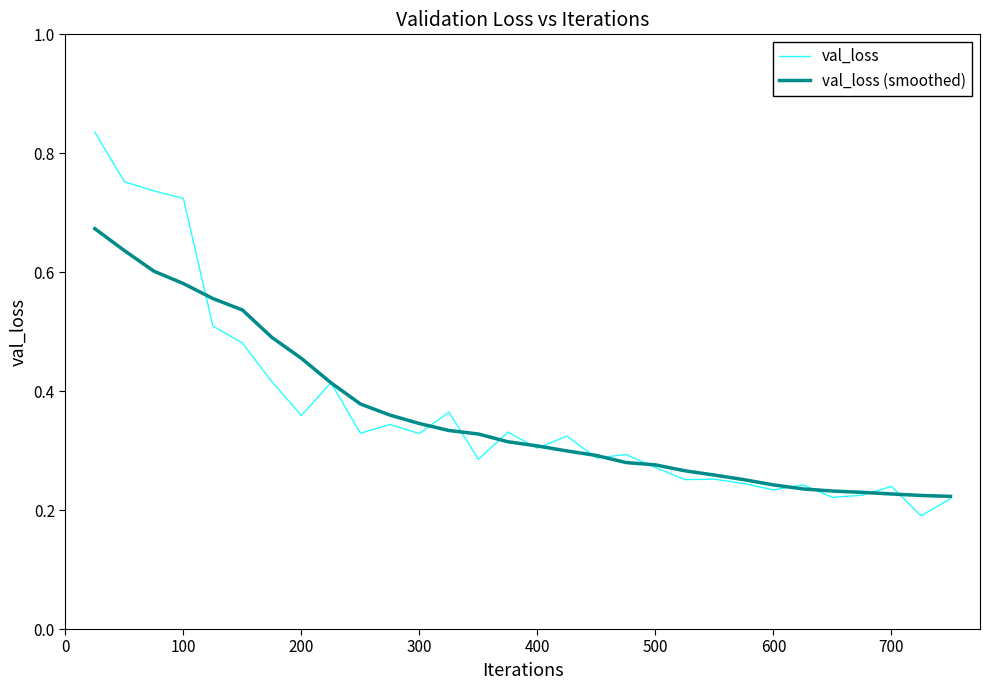

Which series has the largest range (max minus min)?

val_loss